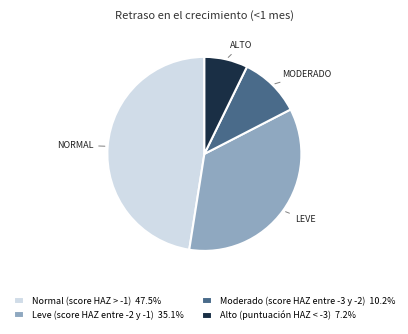

True or false: Leve (score HAZ entre -2 y -1) accounts for 35% of the total.

True